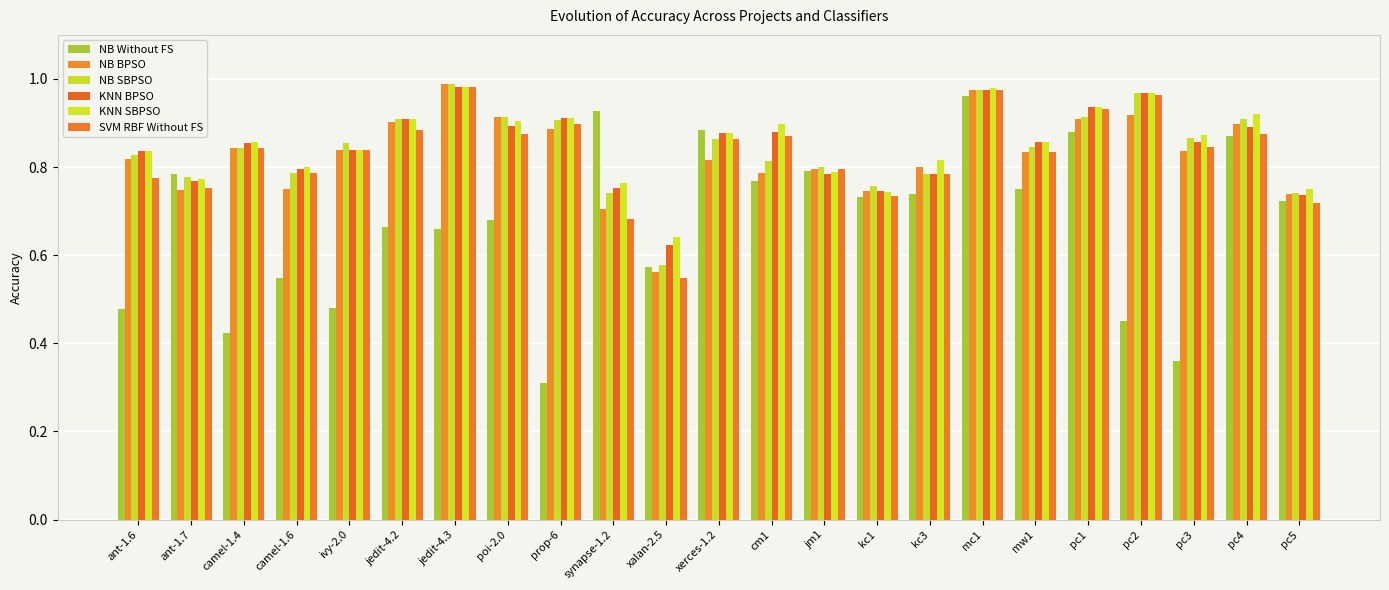

Which series changed the most between camel-1.6 and pc2?

NB SBPSO